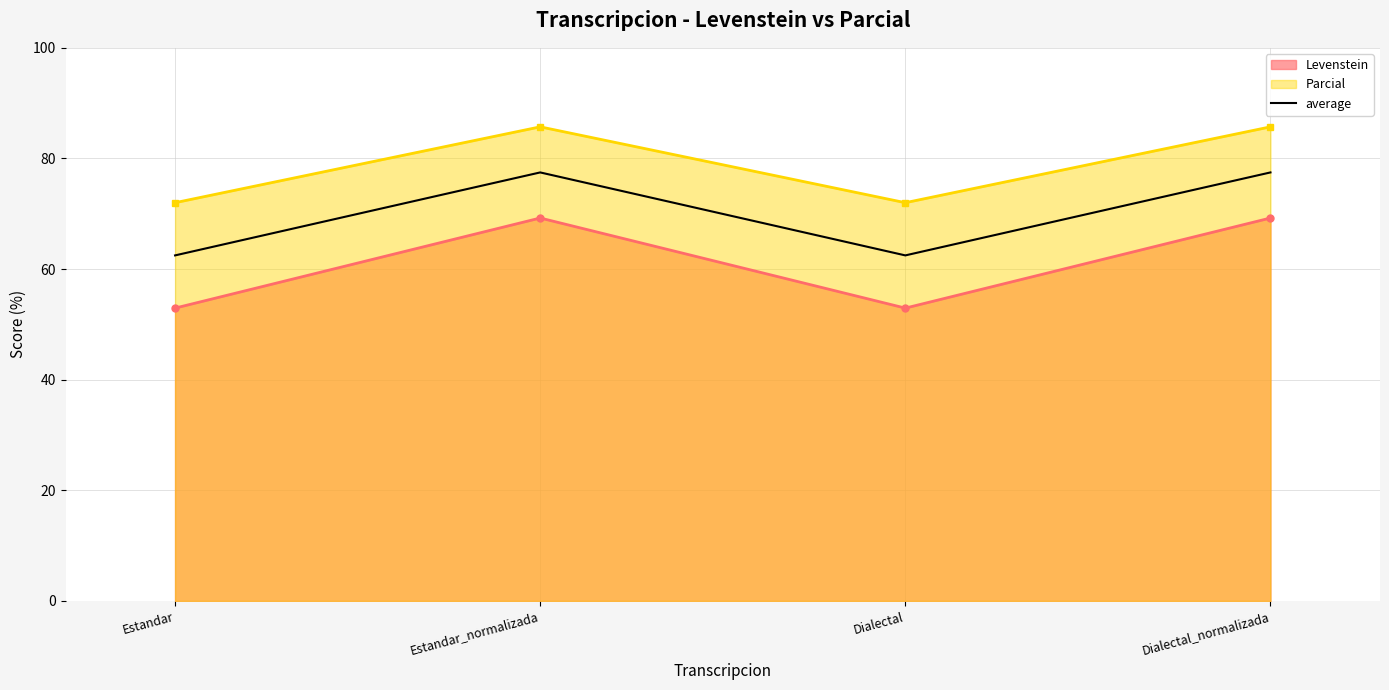

Reading left to right, extract all data points from this chart.

62.5	77.5	62.5	77.5